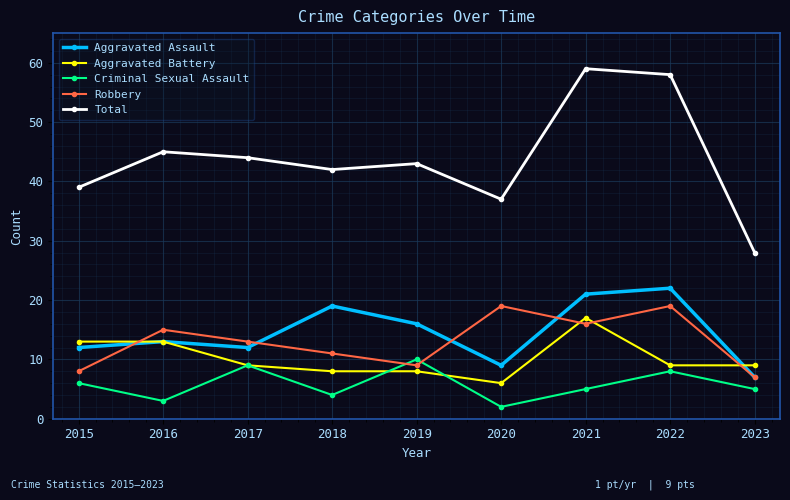

What is the maximum value shown in the chart?

59